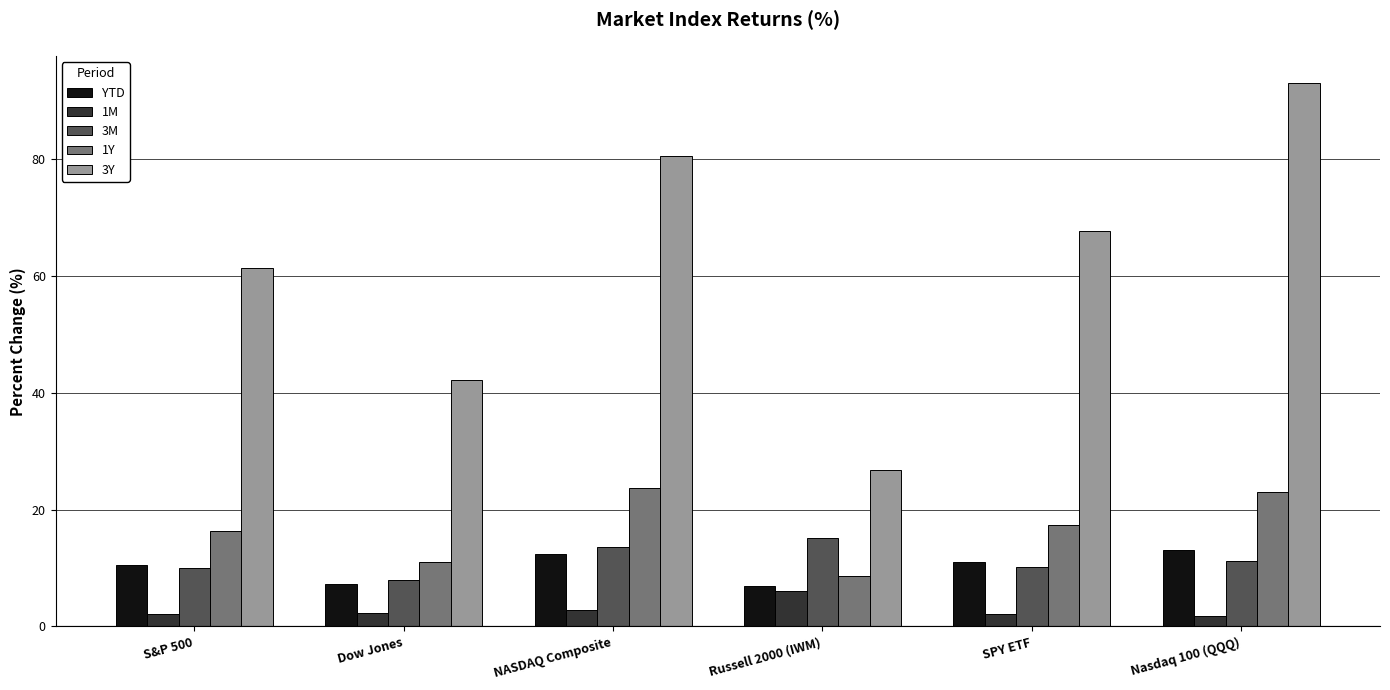

At which label does 3Y reach its minimum?

Russell 2000 (IWM)